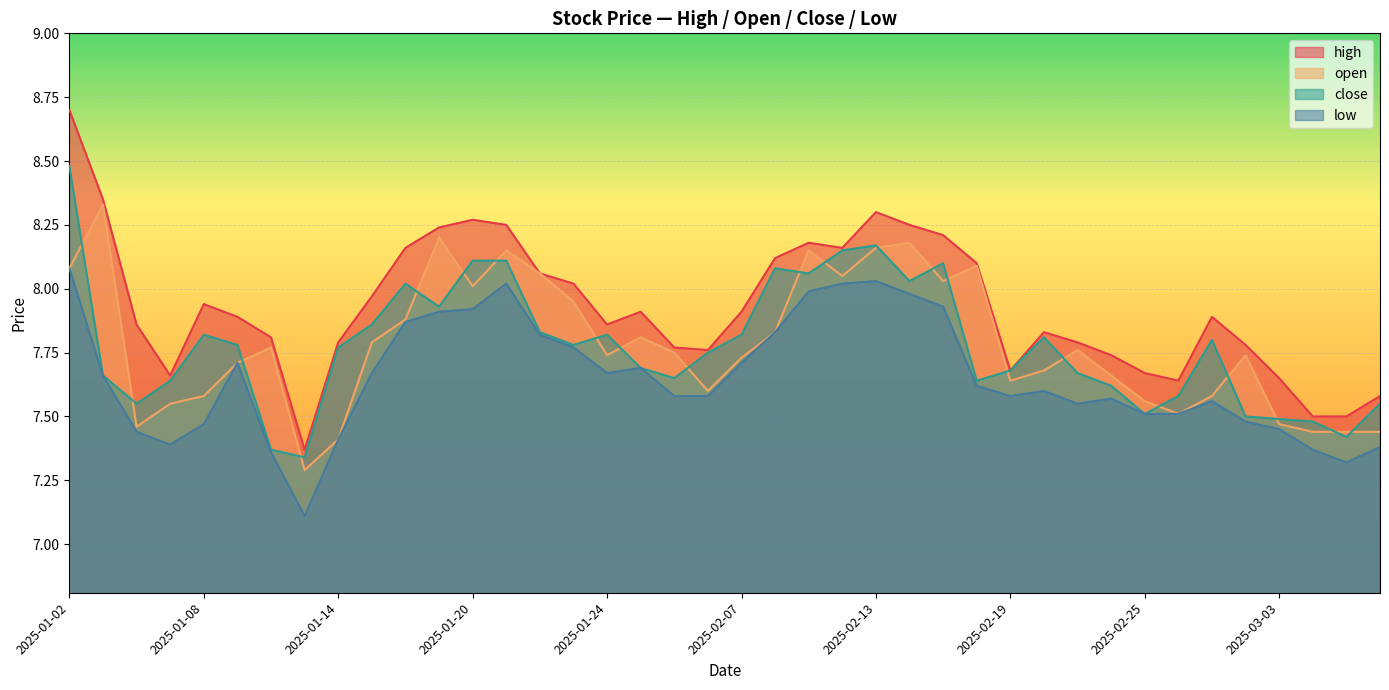

Reading left to right, extract all data points from this chart.

high: 2025-01-02=8.7	2025-01-03=8.3	2025-01-06=7.9	2025-01-07=7.7	2025-01-08=7.9	2025-01-09=7.9	2025-01-10=7.8	2025-01-13=7.4	2025-01-14=7.8	2025-01-15=8.0	2025-01-16=8.2	2025-01-17=8.2	2025-01-20=8.3	2025-01-21=8.2	2025-01-22=8.1	2025-01-23=8.0	2025-01-24=7.9	2025-01-27=7.9	2025-02-05=7.8	2025-02-06=7.8	2025-02-07=7.9	2025-02-10=8.1	2025-02-11=8.2	2025-02-12=8.2	2025-02-13=8.3	2025-02-14=8.2	2025-02-17=8.2	2025-02-18=8.1	2025-02-19=7.7	2025-02-20=7.8	2025-02-21=7.8	2025-02-24=7.7	2025-02-25=7.7	2025-02-26=7.6	2025-02-27=7.9	2025-02-28=7.8	2025-03-03=7.7	2025-03-04=7.5	2025-03-05=7.5	2025-03-06=7.6
open: 2025-01-02=8.1	2025-01-03=8.3	2025-01-06=7.5	2025-01-07=7.5	2025-01-08=7.6	2025-01-09=7.7	2025-01-10=7.8	2025-01-13=7.3	2025-01-14=7.4	2025-01-15=7.8	2025-01-16=7.9	2025-01-17=8.2	2025-01-20=8.0	2025-01-21=8.2	2025-01-22=8.1	2025-01-23=8.0	2025-01-24=7.7	2025-01-27=7.8	2025-02-05=7.8	2025-02-06=7.6	2025-02-07=7.7	2025-02-10=7.8	2025-02-11=8.2	2025-02-12=8.1	2025-02-13=8.2	2025-02-14=8.2	2025-02-17=8.0	2025-02-18=8.1	2025-02-19=7.6	2025-02-20=7.7	2025-02-21=7.8	2025-02-24=7.7	2025-02-25=7.6	2025-02-26=7.5	2025-02-27=7.6	2025-02-28=7.7	2025-03-03=7.5	2025-03-04=7.4	2025-03-05=7.4	2025-03-06=7.4
close: 2025-01-02=8.5	2025-01-03=7.7	2025-01-06=7.5	2025-01-07=7.6	2025-01-08=7.8	2025-01-09=7.8	2025-01-10=7.4	2025-01-13=7.3	2025-01-14=7.8	2025-01-15=7.9	2025-01-16=8.0	2025-01-17=7.9	2025-01-20=8.1	2025-01-21=8.1	2025-01-22=7.8	2025-01-23=7.8	2025-01-24=7.8	2025-01-27=7.7	2025-02-05=7.7	2025-02-06=7.8	2025-02-07=7.8	2025-02-10=8.1	2025-02-11=8.1	2025-02-12=8.2	2025-02-13=8.2	2025-02-14=8.0	2025-02-17=8.1	2025-02-18=7.6	2025-02-19=7.7	2025-02-20=7.8	2025-02-21=7.7	2025-02-24=7.6	2025-02-25=7.5	2025-02-26=7.6	2025-02-27=7.8	2025-02-28=7.5	2025-03-03=7.5	2025-03-04=7.5	2025-03-05=7.4	2025-03-06=7.5
low: 2025-01-02=8.1	2025-01-03=7.7	2025-01-06=7.4	2025-01-07=7.4	2025-01-08=7.5	2025-01-09=7.7	2025-01-10=7.4	2025-01-13=7.1	2025-01-14=7.4	2025-01-15=7.7	2025-01-16=7.9	2025-01-17=7.9	2025-01-20=7.9	2025-01-21=8.0	2025-01-22=7.8	2025-01-23=7.8	2025-01-24=7.7	2025-01-27=7.7	2025-02-05=7.6	2025-02-06=7.6	2025-02-07=7.7	2025-02-10=7.8	2025-02-11=8.0	2025-02-12=8.0	2025-02-13=8.0	2025-02-14=8.0	2025-02-17=7.9	2025-02-18=7.6	2025-02-19=7.6	2025-02-20=7.6	2025-02-21=7.5	2025-02-24=7.6	2025-02-25=7.5	2025-02-26=7.5	2025-02-27=7.6	2025-02-28=7.5	2025-03-03=7.5	2025-03-04=7.4	2025-03-05=7.3	2025-03-06=7.4